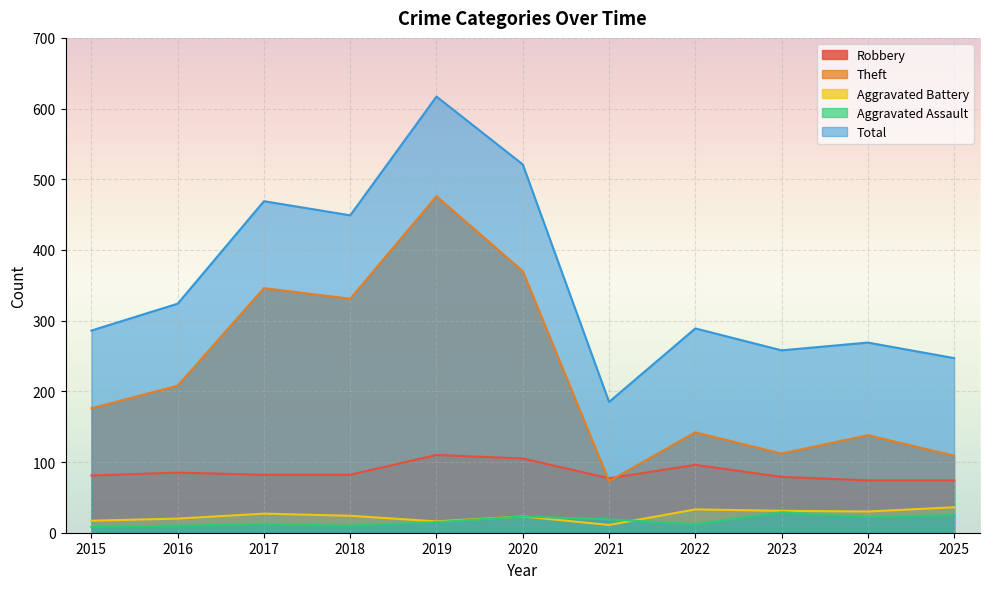

At which label is Total closest to 401?

2018